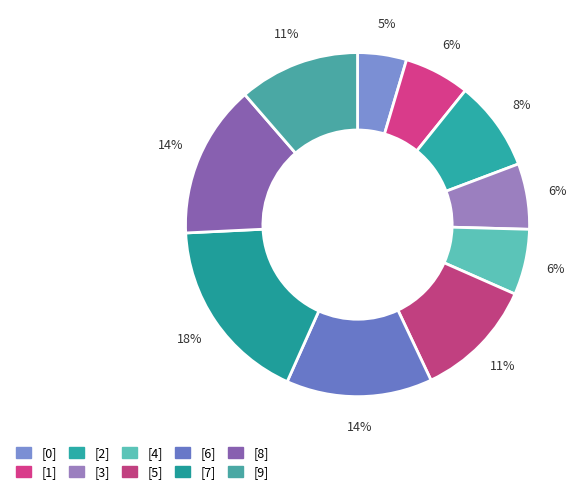

Combined, do [0] and [3] account for over 50%?

No